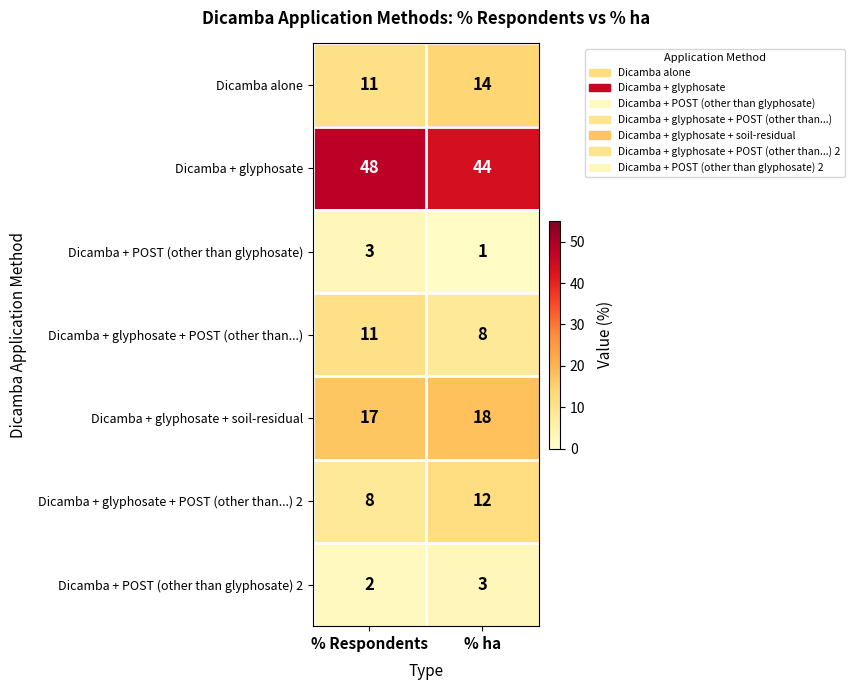

The value of Dicamba alone at % ha is 14. True or false?

True